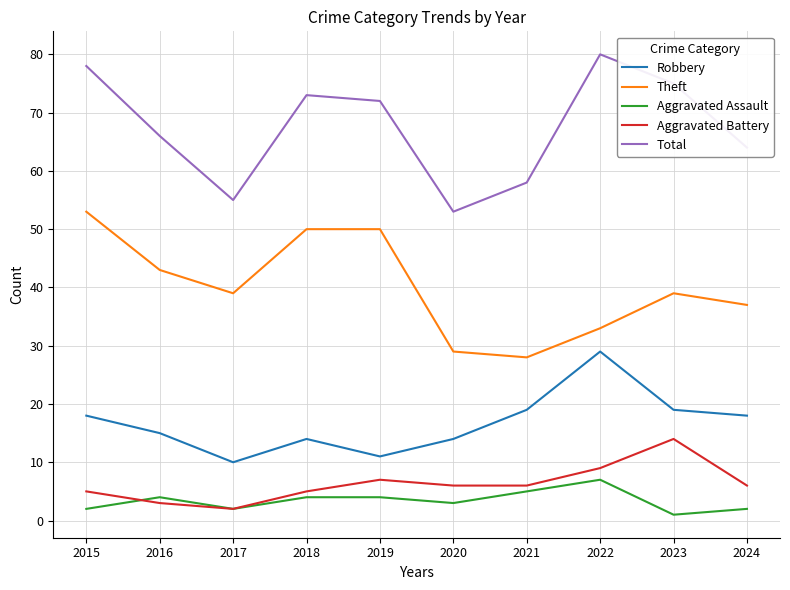

True or false: Total and Aggravated Battery intersect in this chart.

False